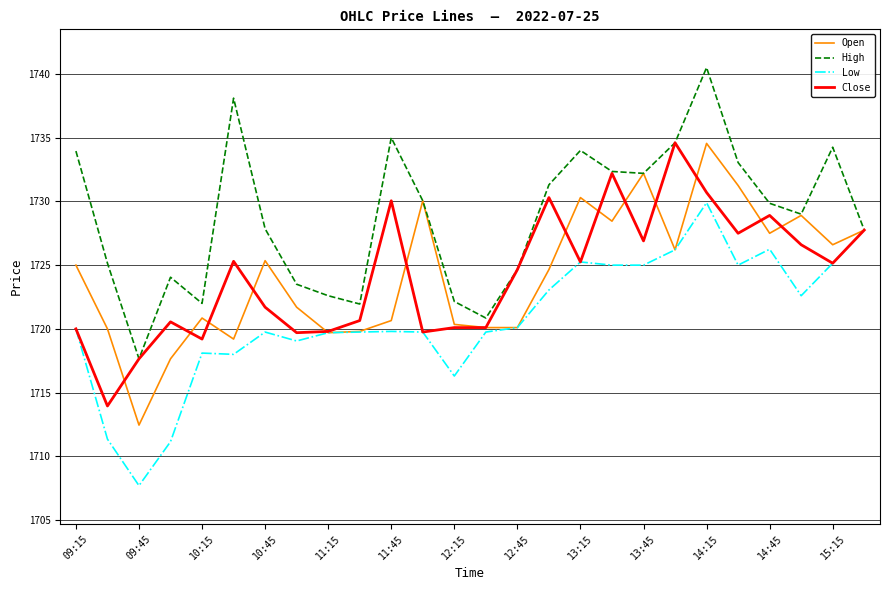

What is the lowest value of the Open series?

1712.5